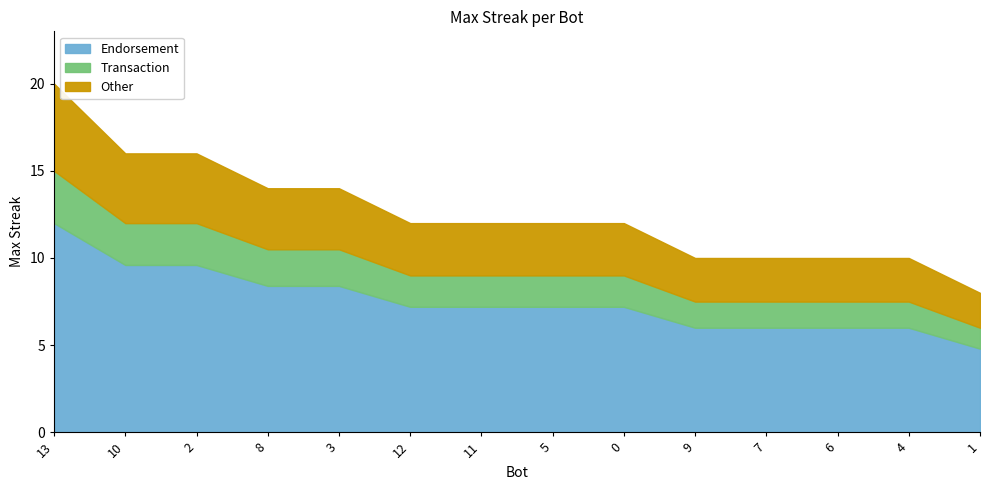

Reading left to right, transcribe all the data shown in this chart.

20	16	16	14	14	12	12	12	12	10	10	10	10	8